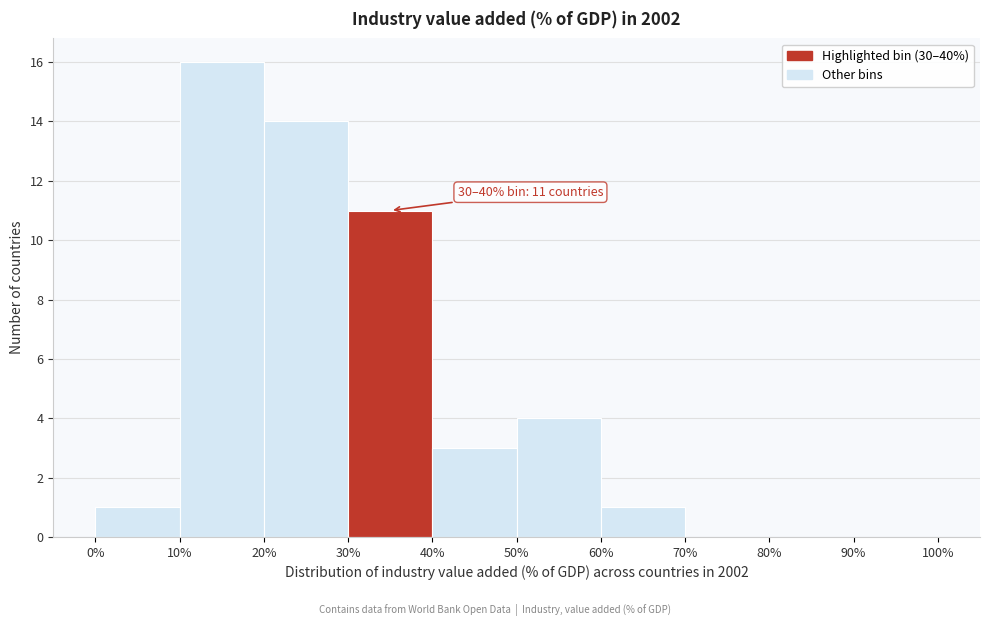

Over which range of the x-axis is the bar tallest?

10% to 20%